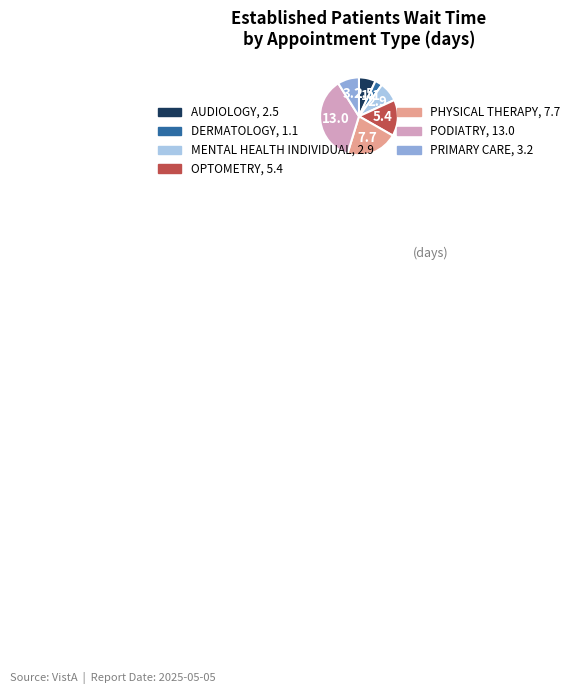

Is there any slice that represents more than half of the pie?

No